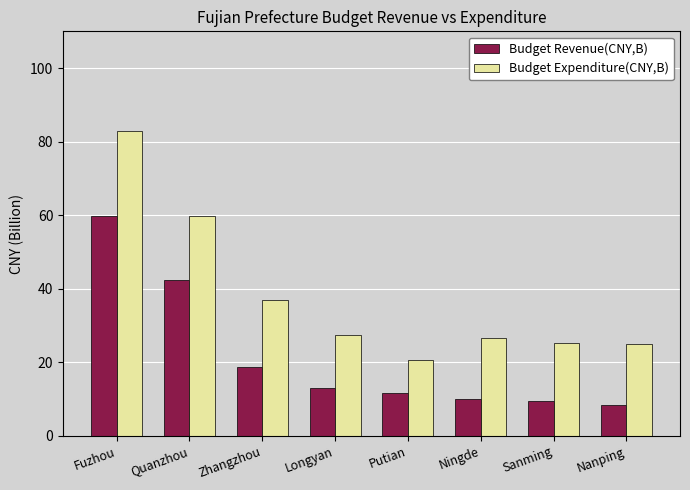

How many series are shown in this chart?

2